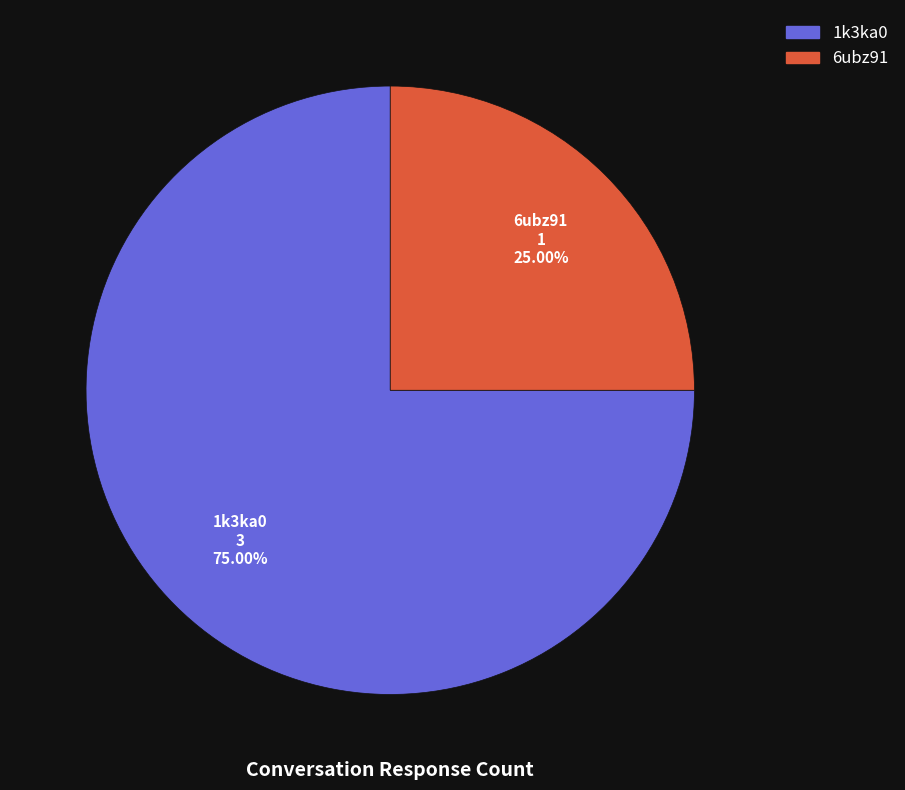

Is it true that 1k3ka0 is 75% of the pie?

True